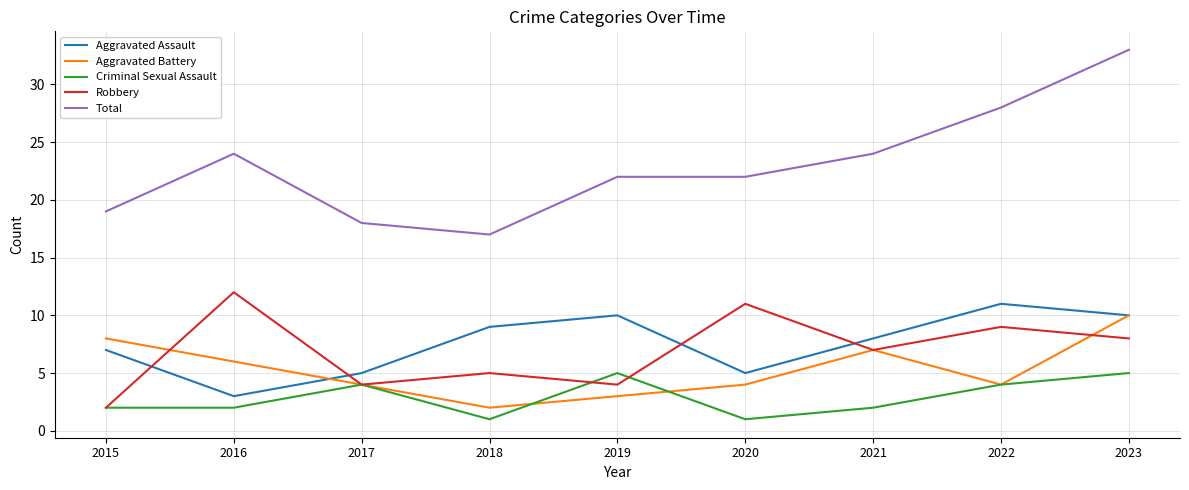

Read the Aggravated Battery value at 2021.

7